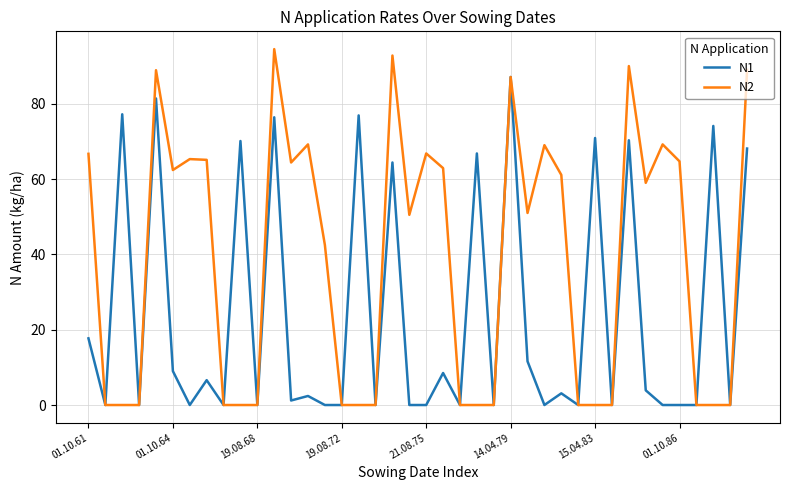

True or false: N2 has more than 1 points higher than both neighbors.

True